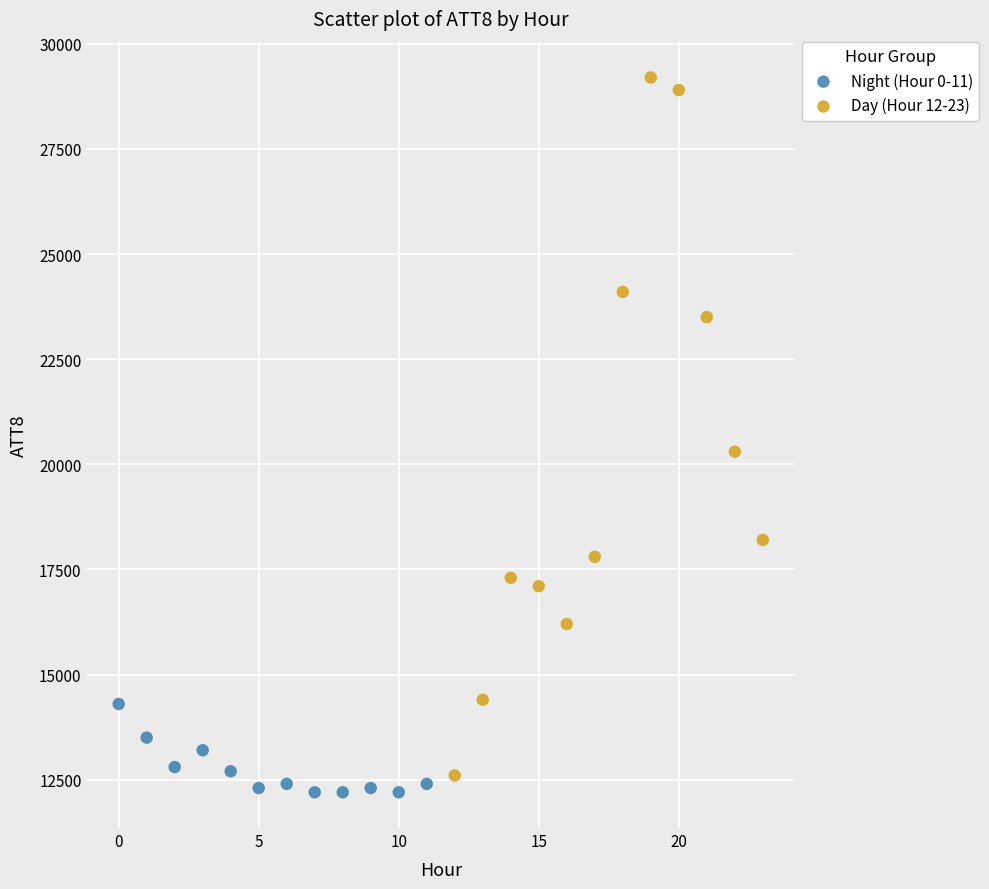

What are all the series names shown in the legend?

Night (Hour 0-11), Day (Hour 12-23)